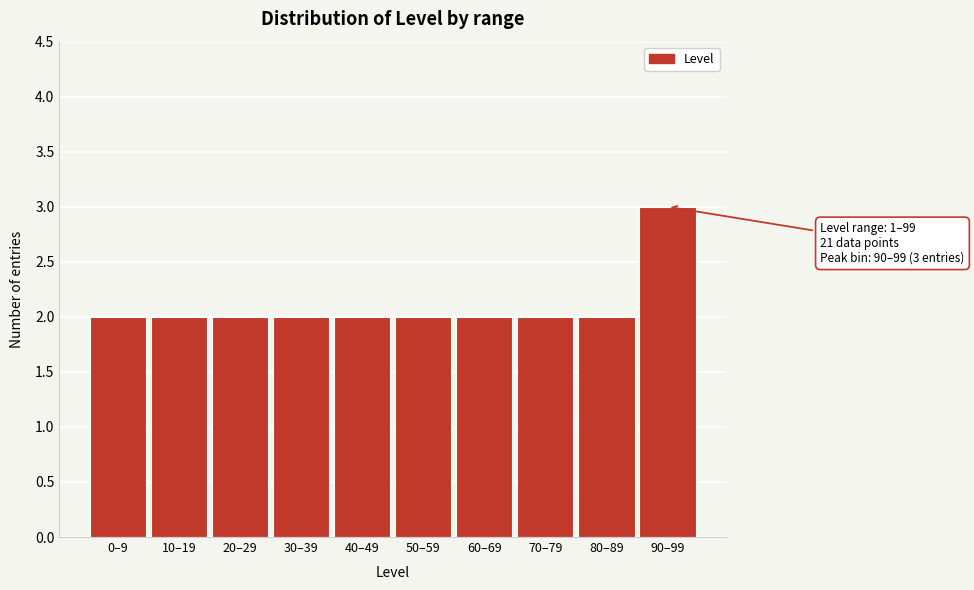

Reading right to left, list all the values displayed in this chart.

3	2	2	2	2	2	2	2	2	2